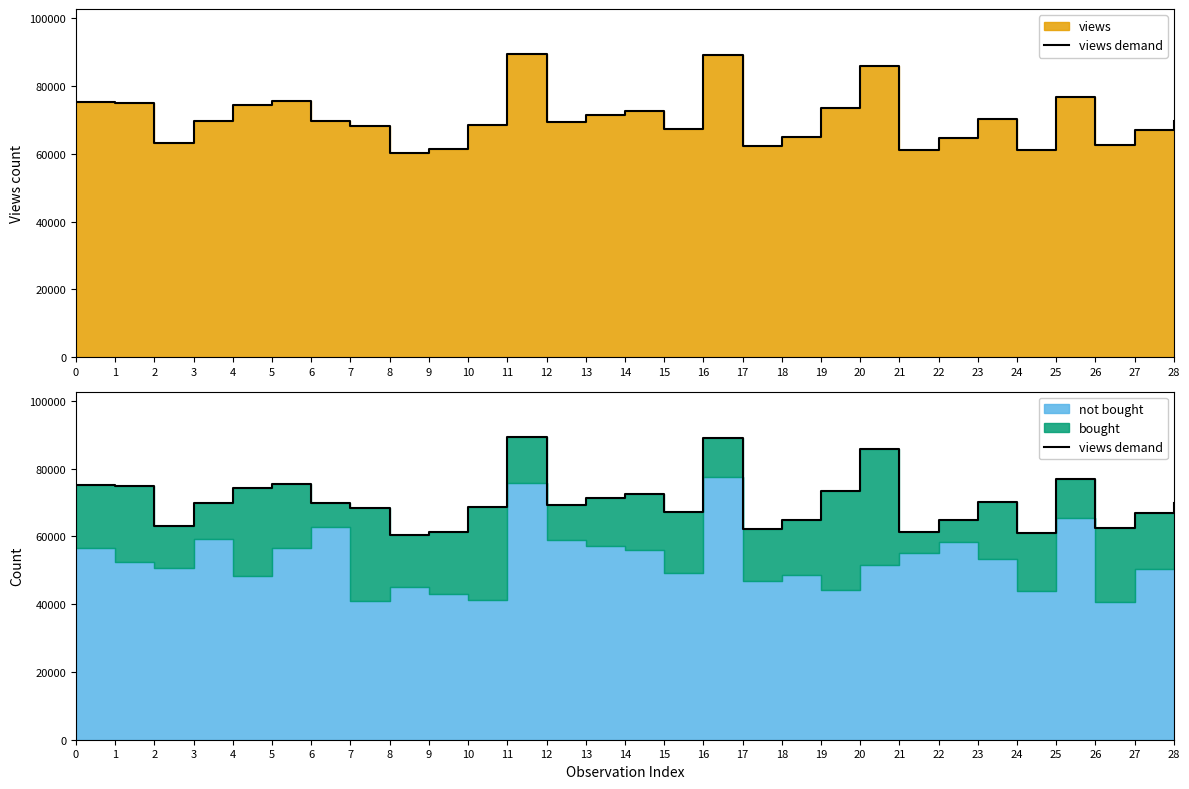

What is the value of the 23rd point from the left?

64800